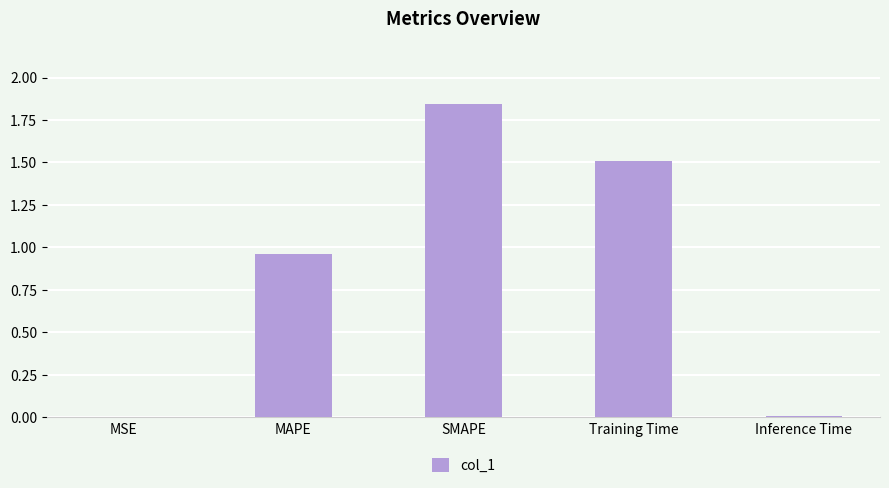

Which has a higher value, SMAPE or Training Time?

SMAPE